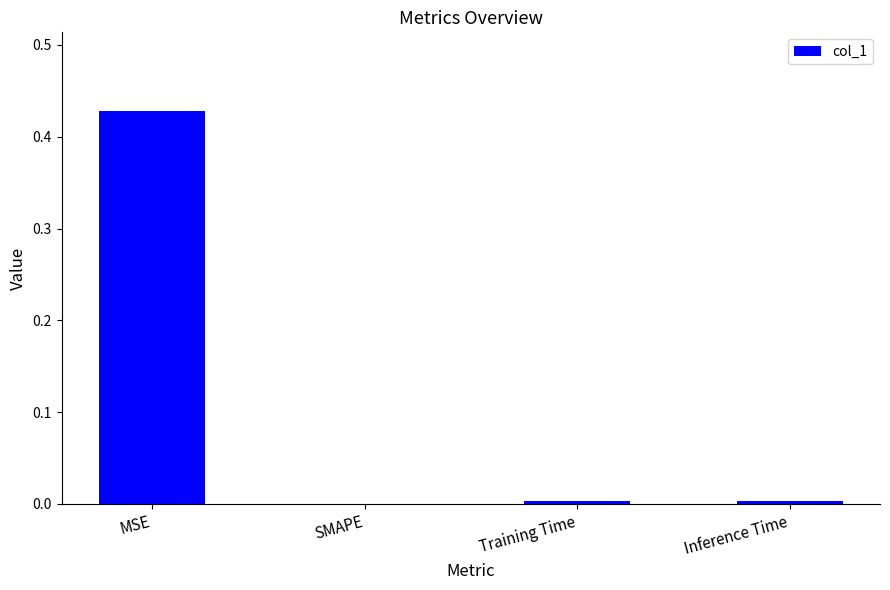

The value at Inference Time is 0.0. True or false?

True